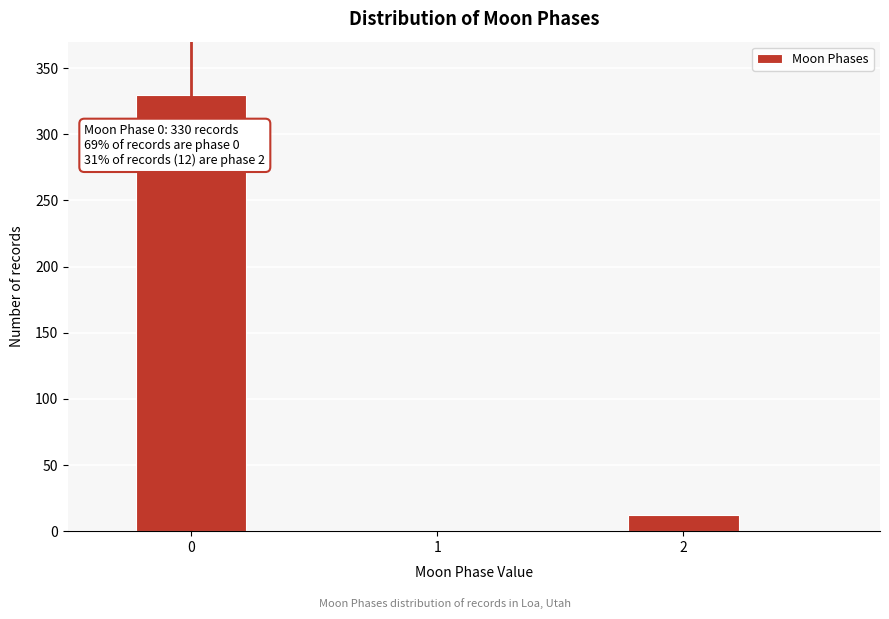

Reading right to left, what are all the values shown in this chart?

2=12	1=0	0=330